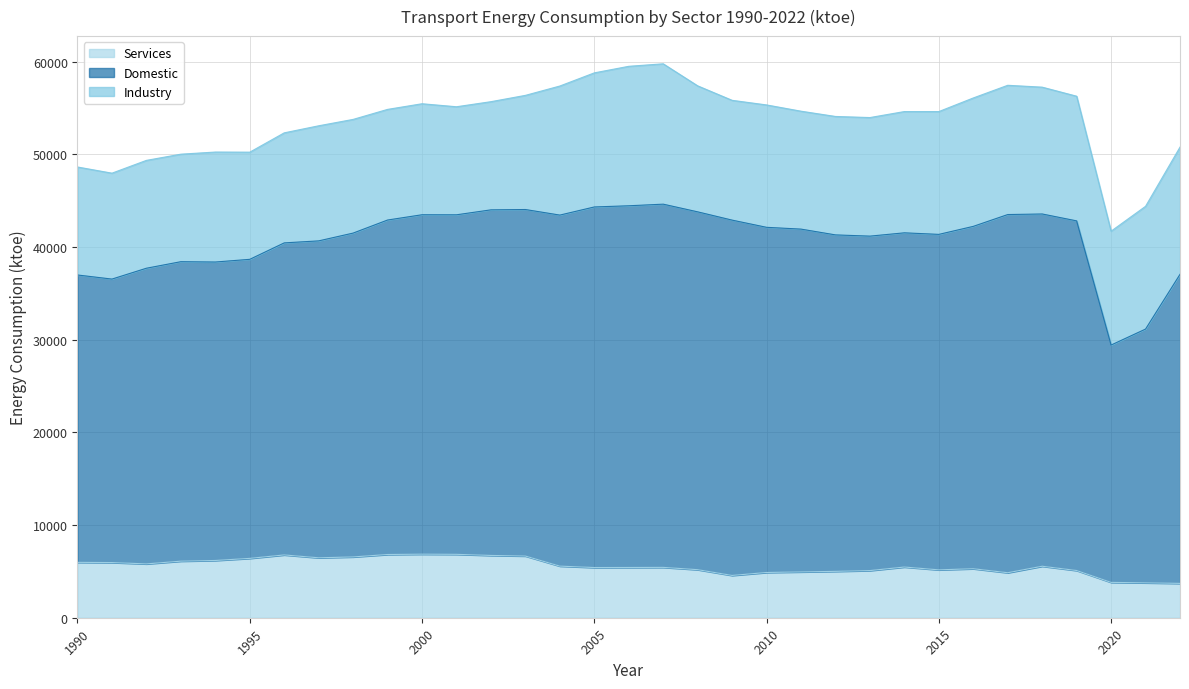

What is the maximum value for Services?

6854.9